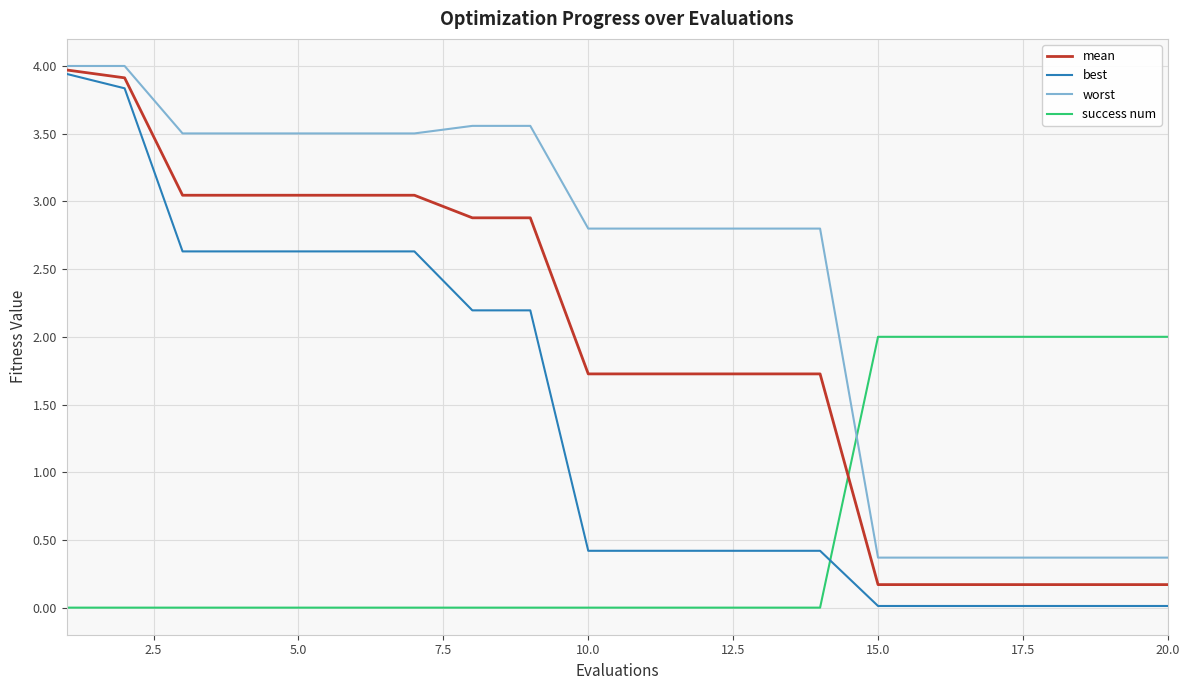

What is the average value of the mean series?

1.9